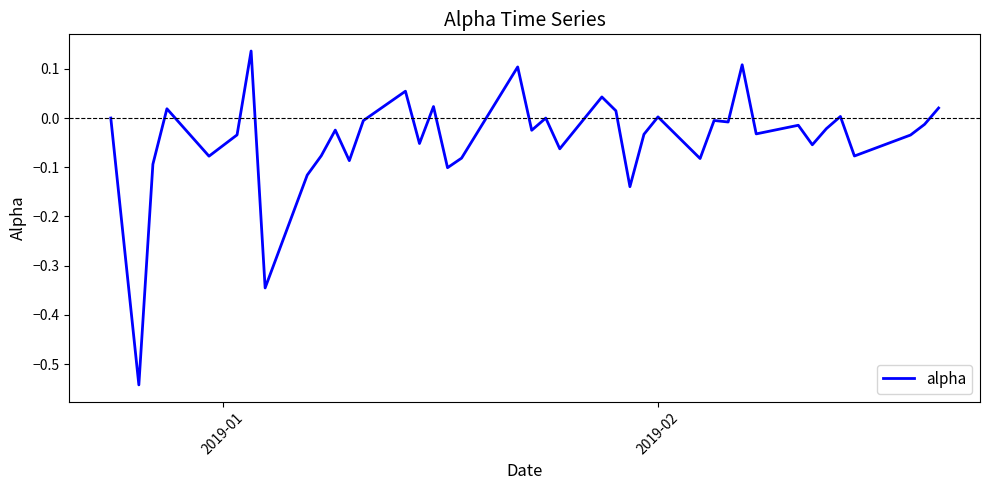

Is this an area chart (filled region under the line)?

No